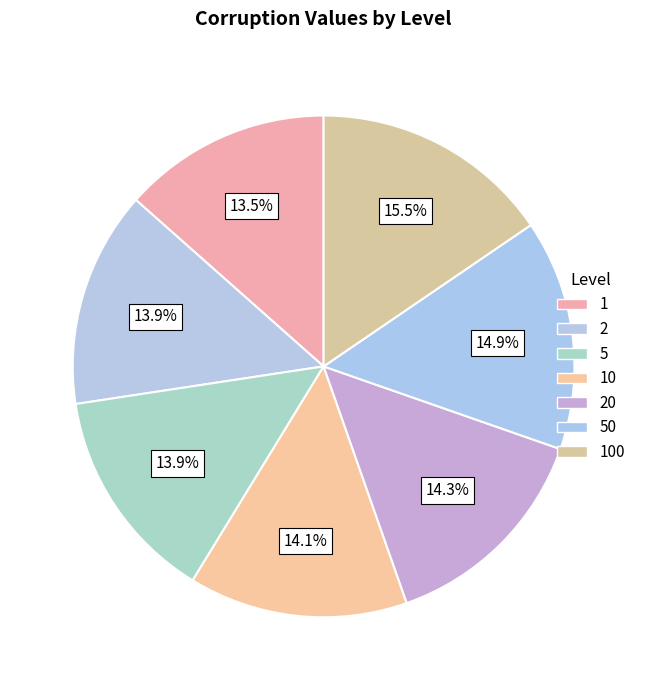

Is there any slice that represents more than half of the pie?

No